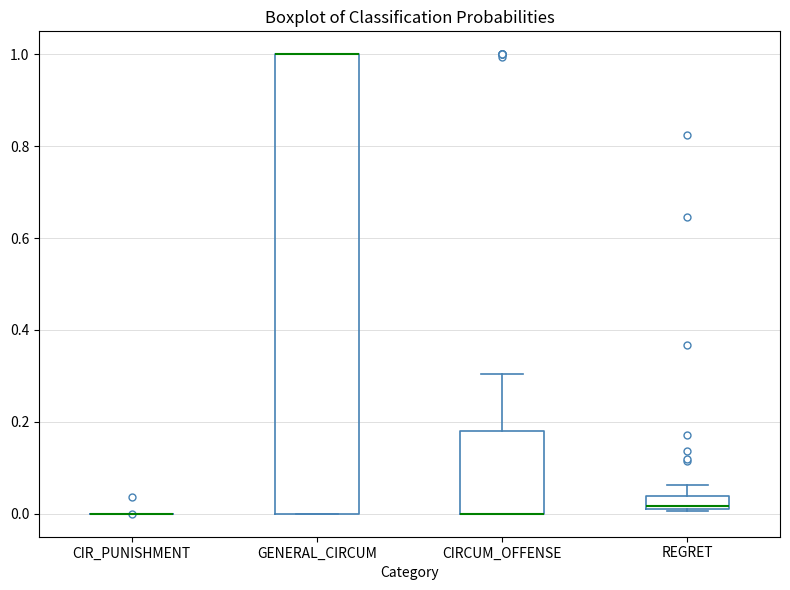

Comparing the boxes themselves (not the whiskers), which one is the tallest?

GENERAL_CIRCUM